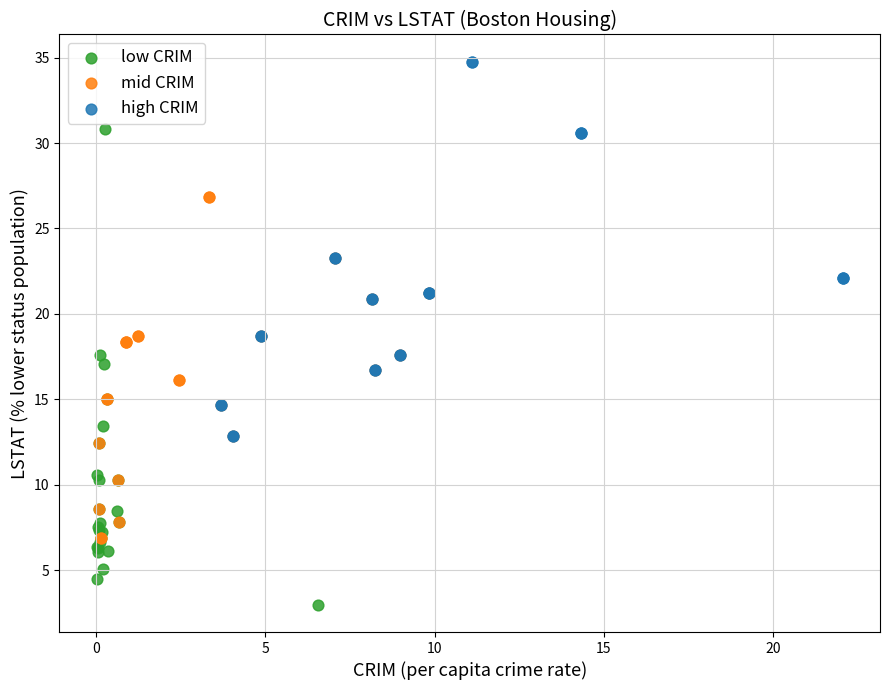

What are all the series names shown in the legend?

low CRIM, mid CRIM, high CRIM